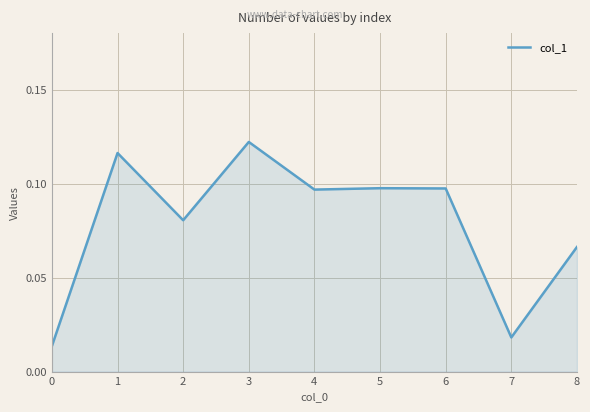

Between 7 and 8, which is larger?

8